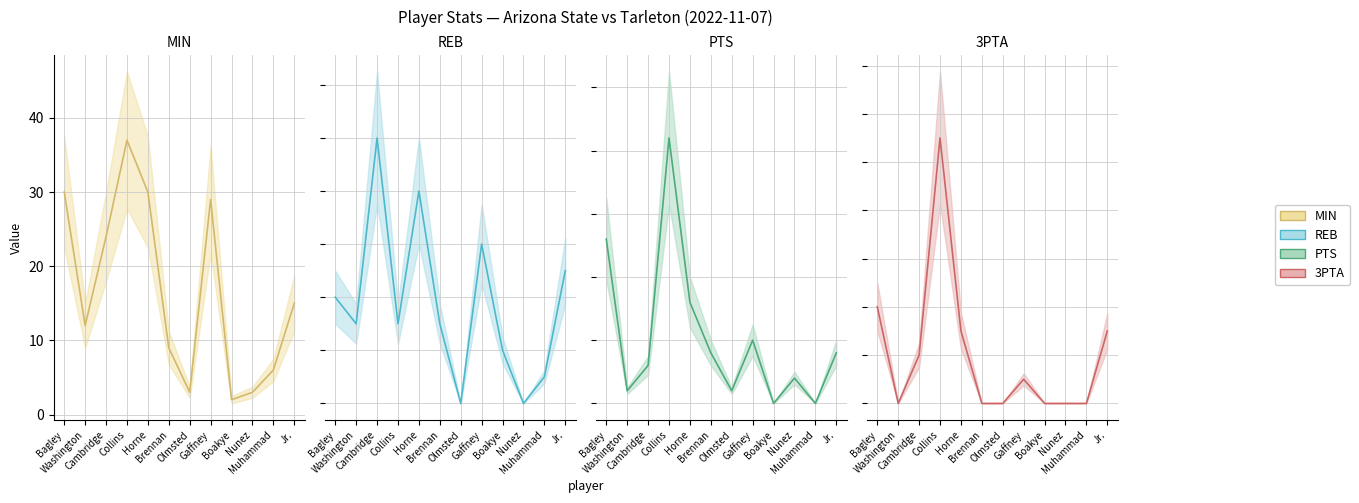

True or false: 3PTA has a value of 7 at Collins.

False